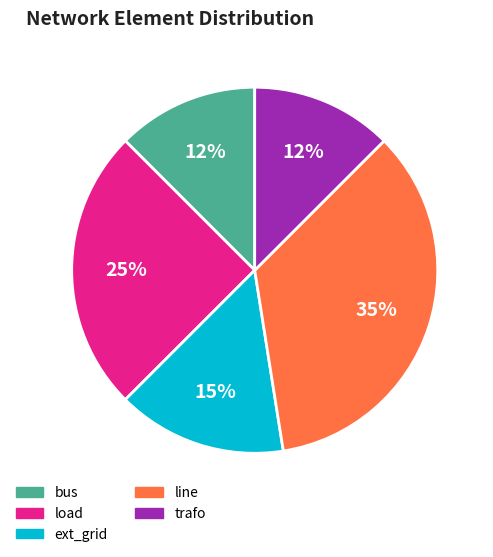

To the nearest percent, what portion does line represent?

35%